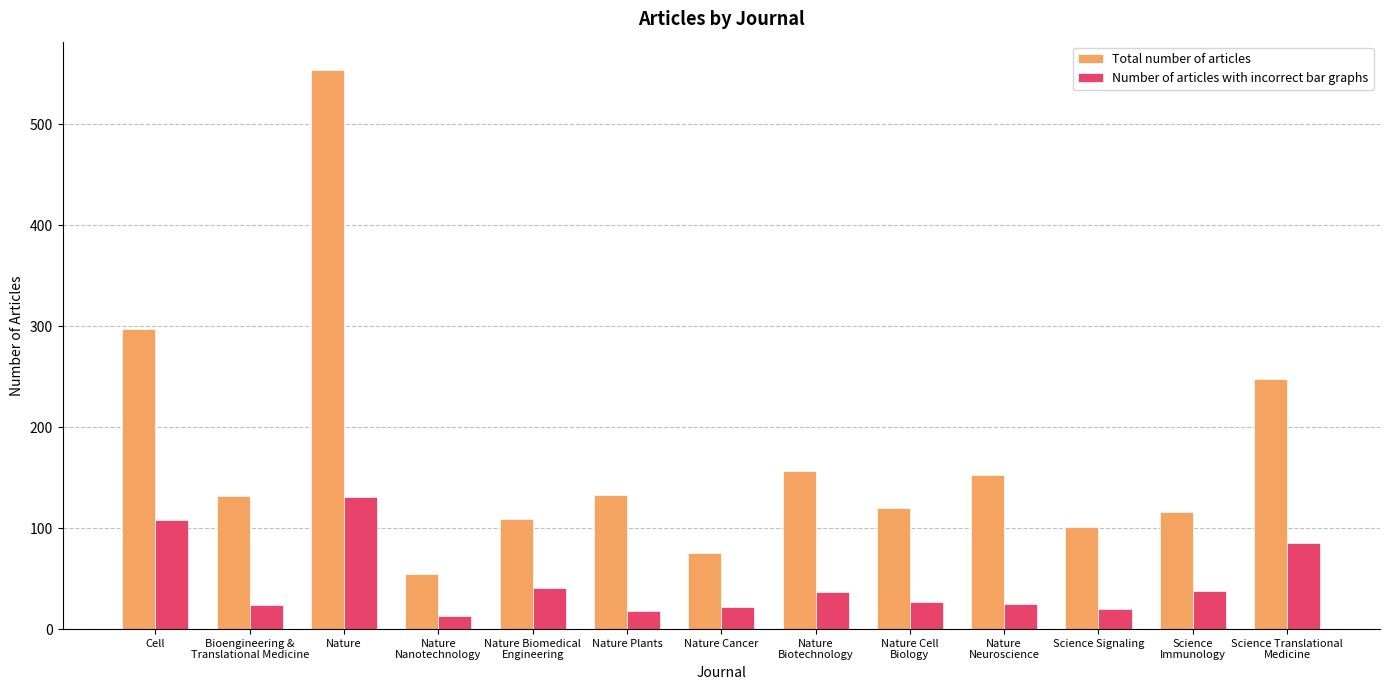

True or false: Total number of articles has a value of 141 at Science Signaling.

False